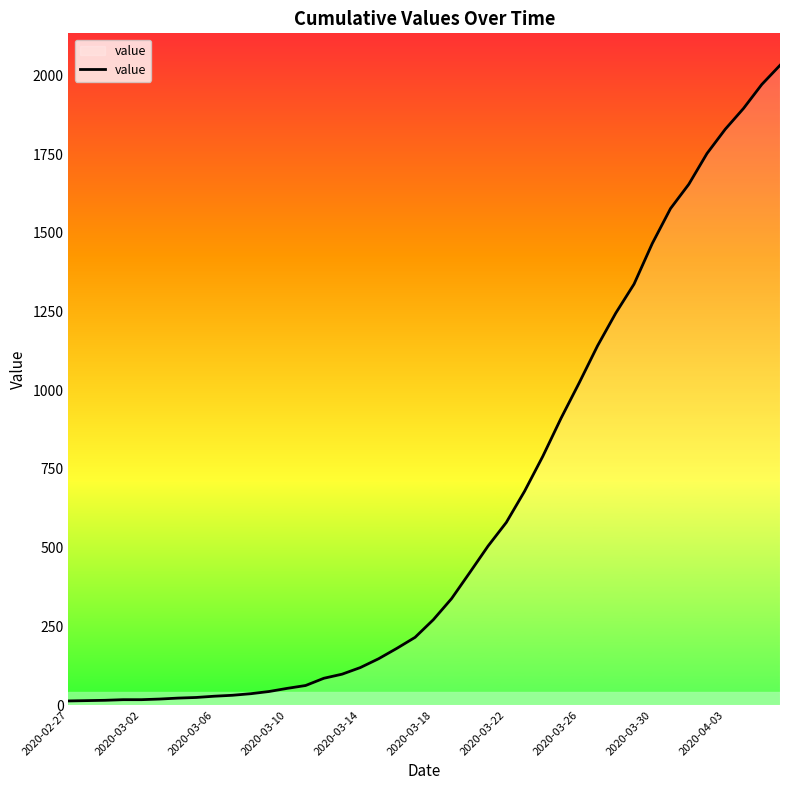

What is the difference between the maximum and minimum values?

2019